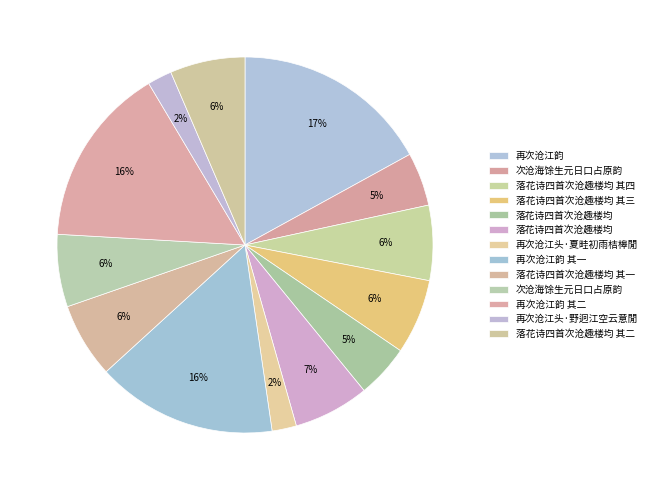

Count the number of slices in the pie.

13